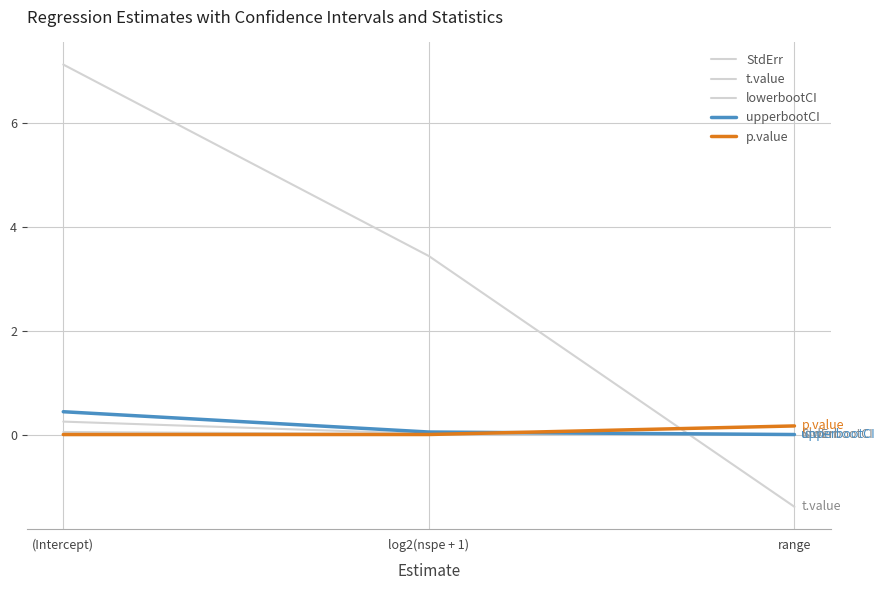

Between (Intercept) and range, which series saw the biggest shift?

t.value